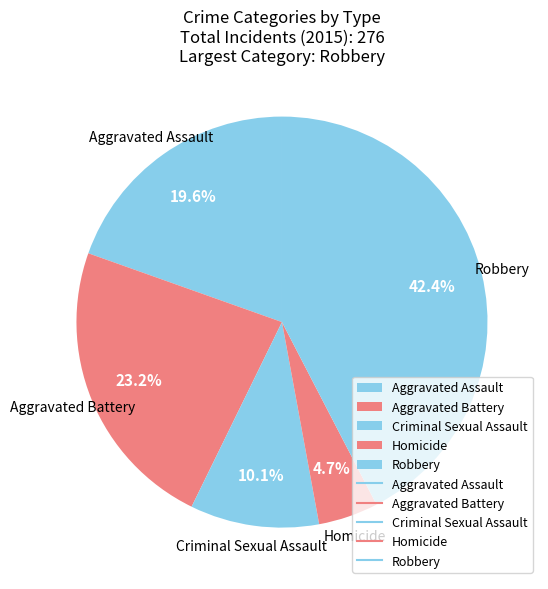

Which category has the biggest portion of the pie?

Robbery